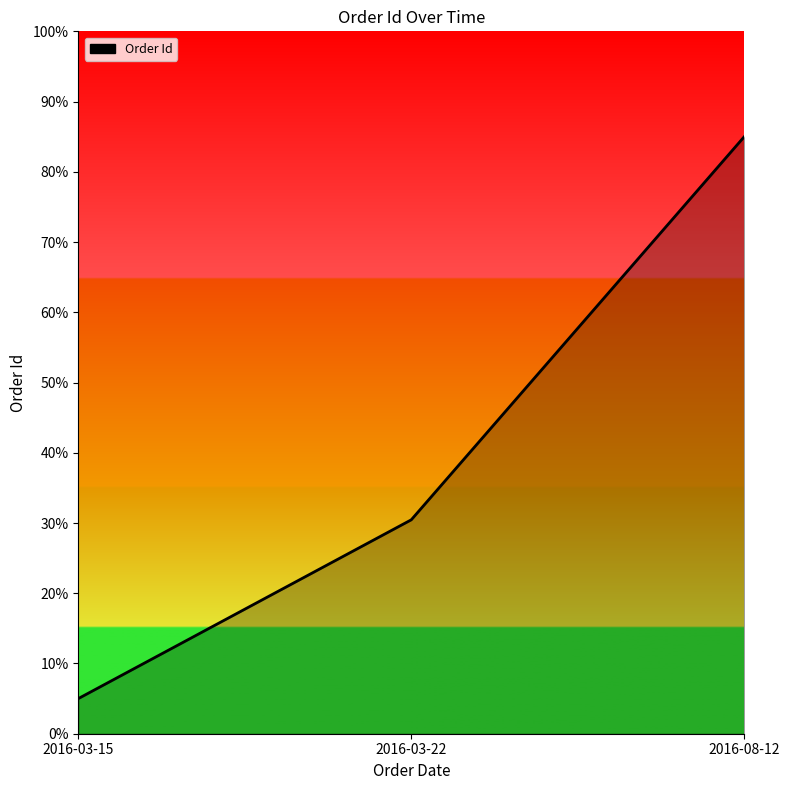

What is the ratio of the value at 2016-08-12 to the value at 2016-03-15?

17.0